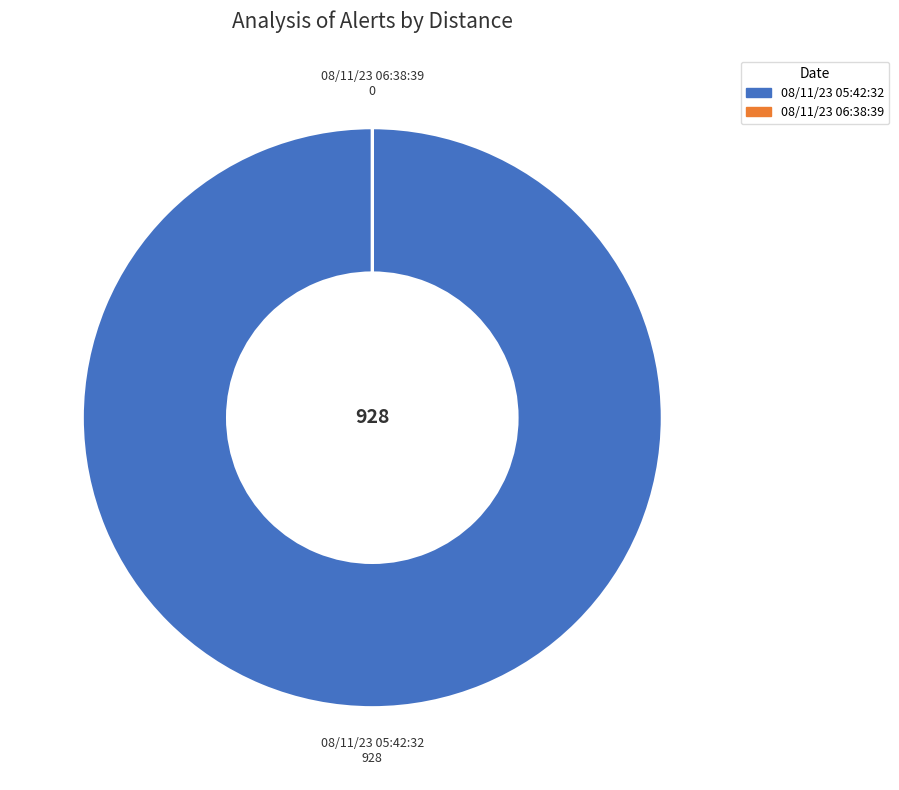

Which category accounts for the majority?

08/11/23 05:42:32